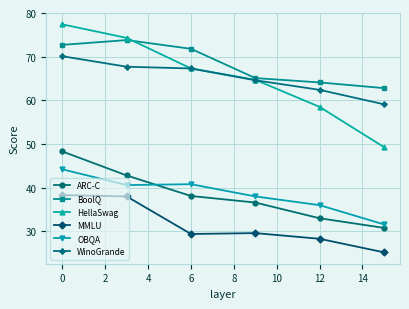

True or false: HellaSwag has more than 1 points higher than both neighbors.

False